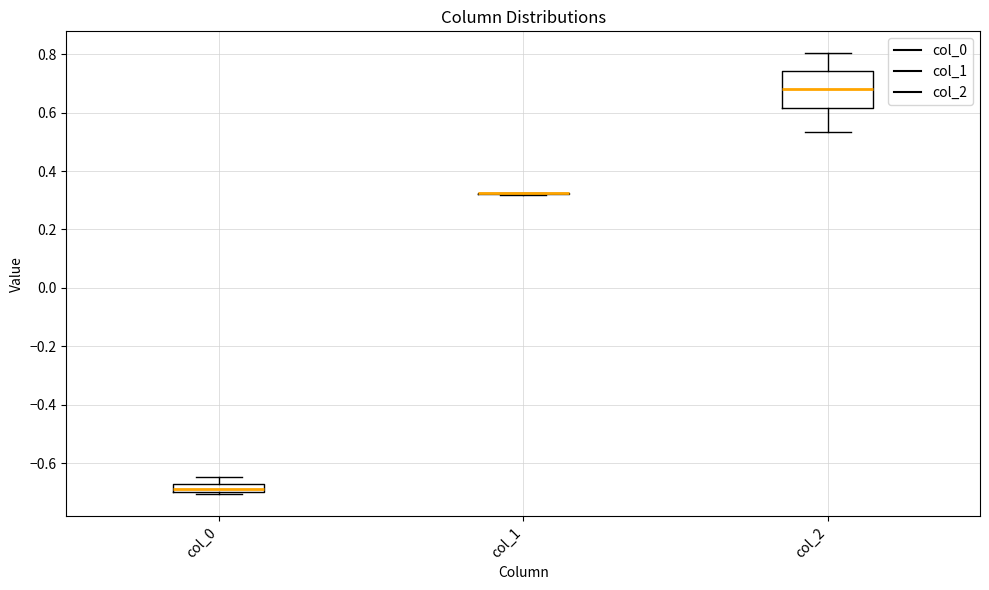

Which box is the tallest, from its lower edge to its upper edge?

col_2